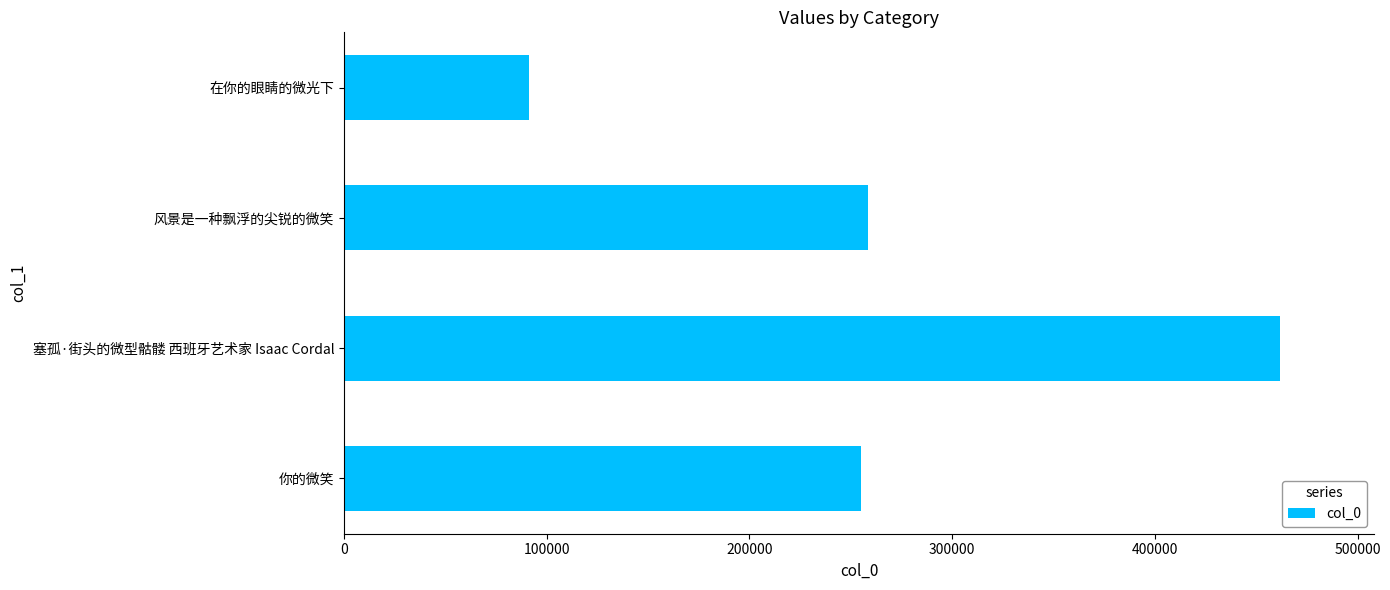

How many distinct data groups are displayed?

1